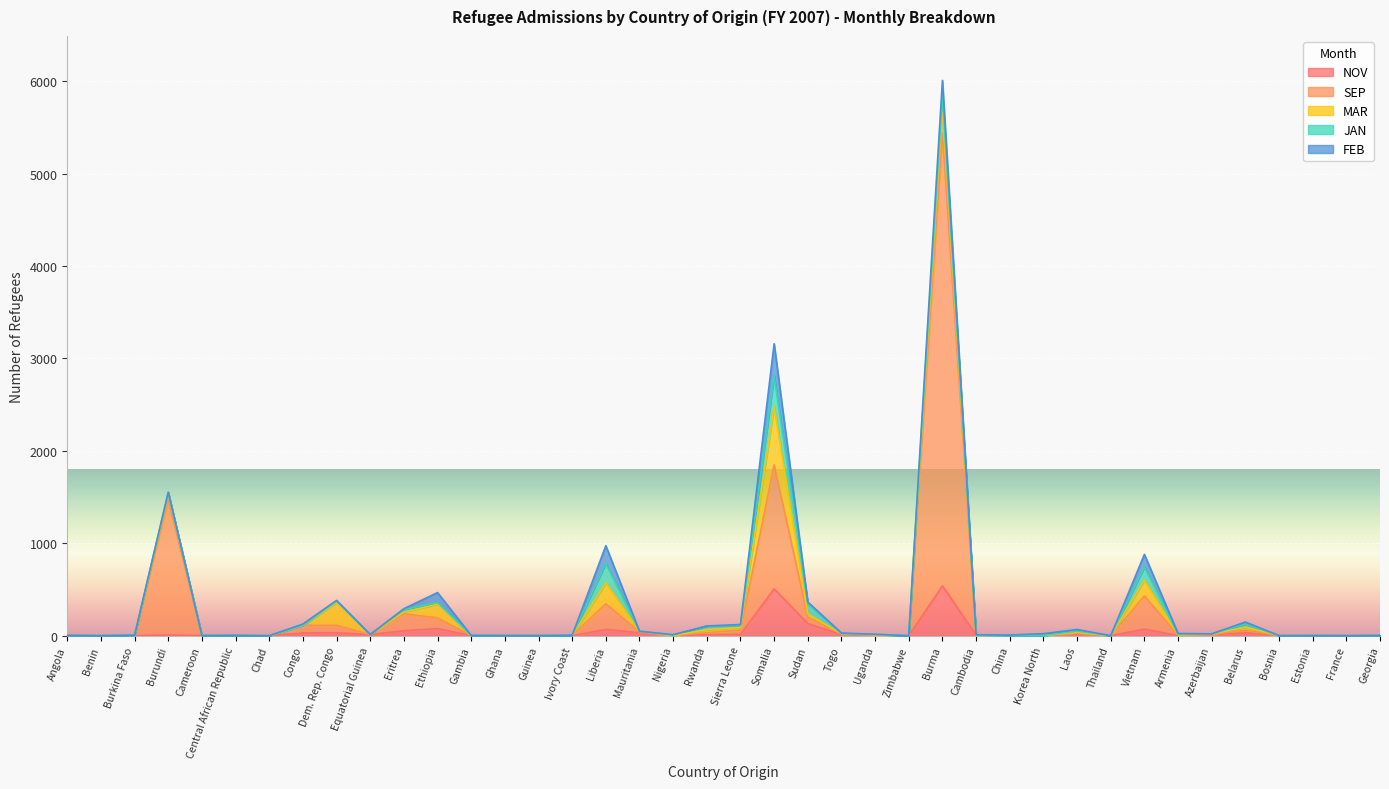

At how many categories does at least one series exceed 130?

9